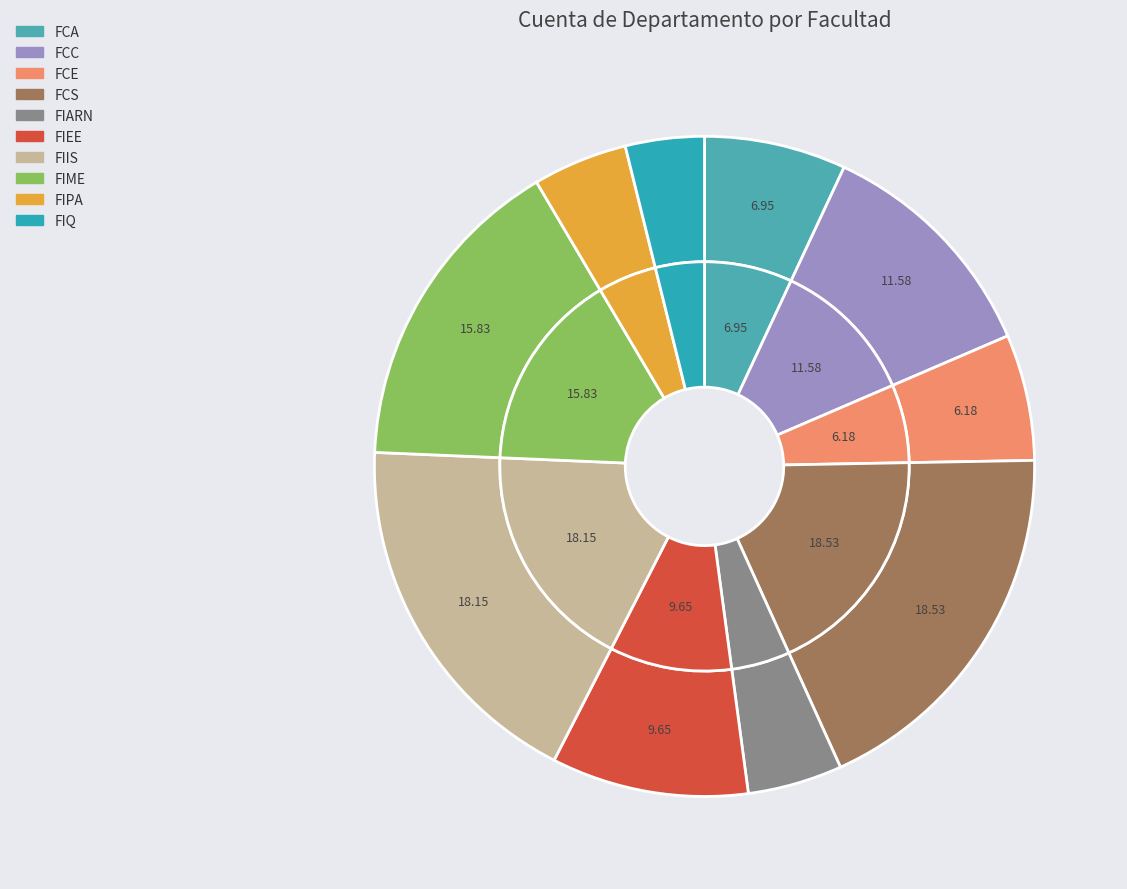

Count the number of slices in the pie.

10